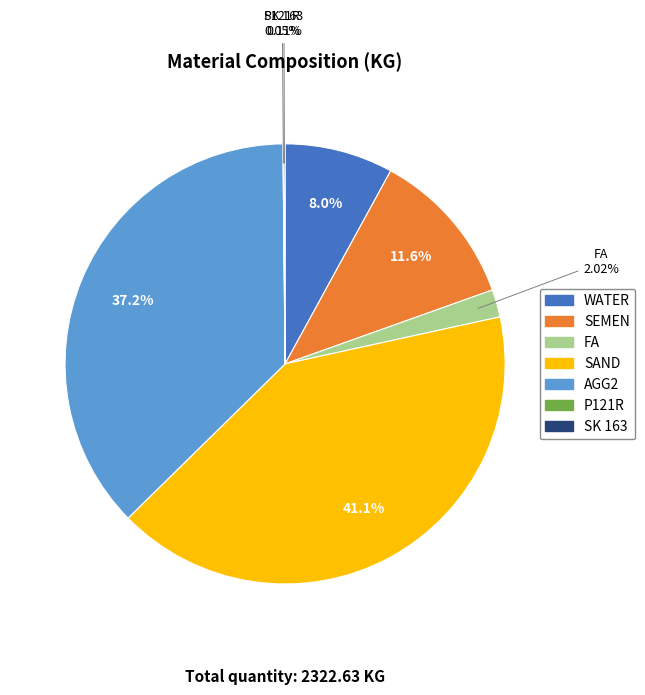

Which category has the biggest portion of the pie?

SAND